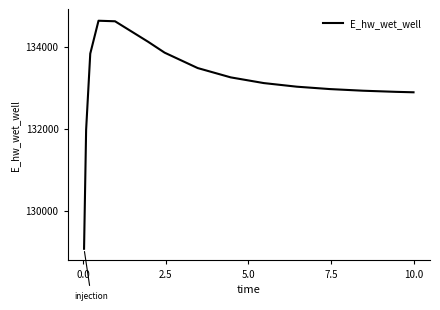

What is the maximum value shown in the chart?

134630.8